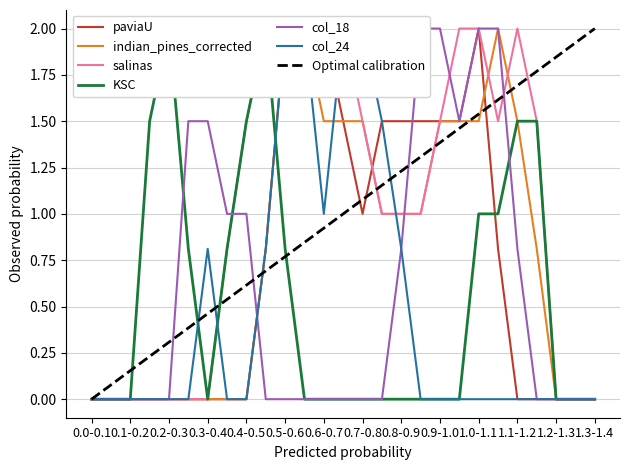

At which category is the sum across all series the highest?

0.5-0.6